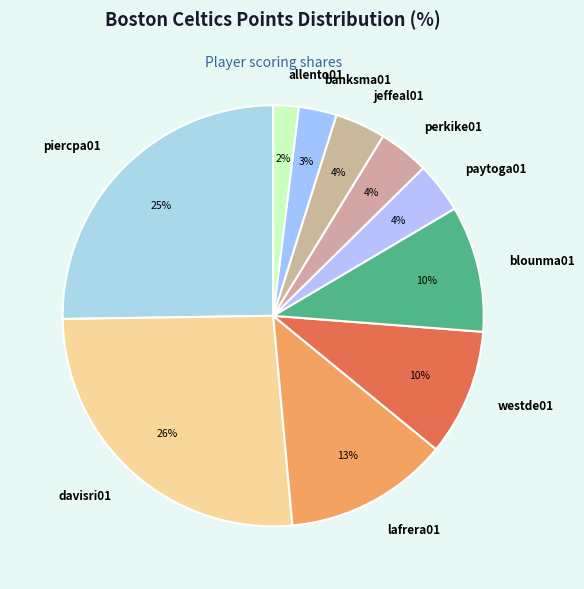

Does perkike01 represent more than half of the total?

No